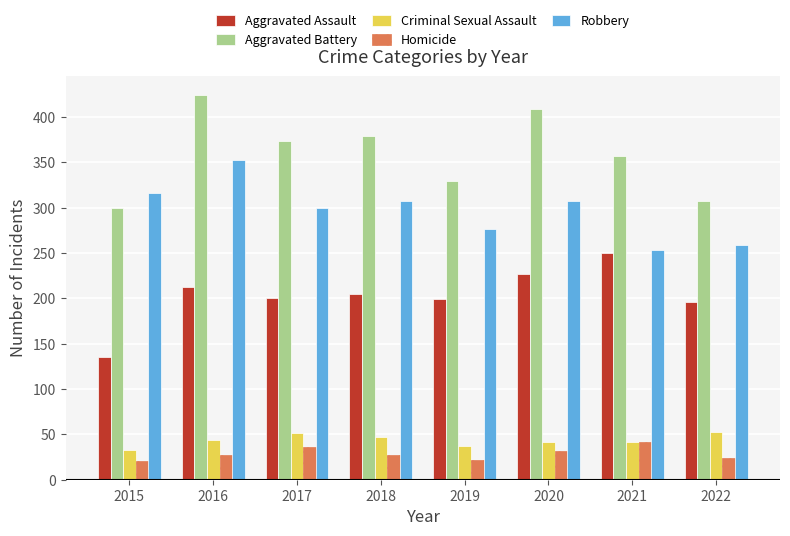

At which label does Aggravated Battery reach its minimum?

2015